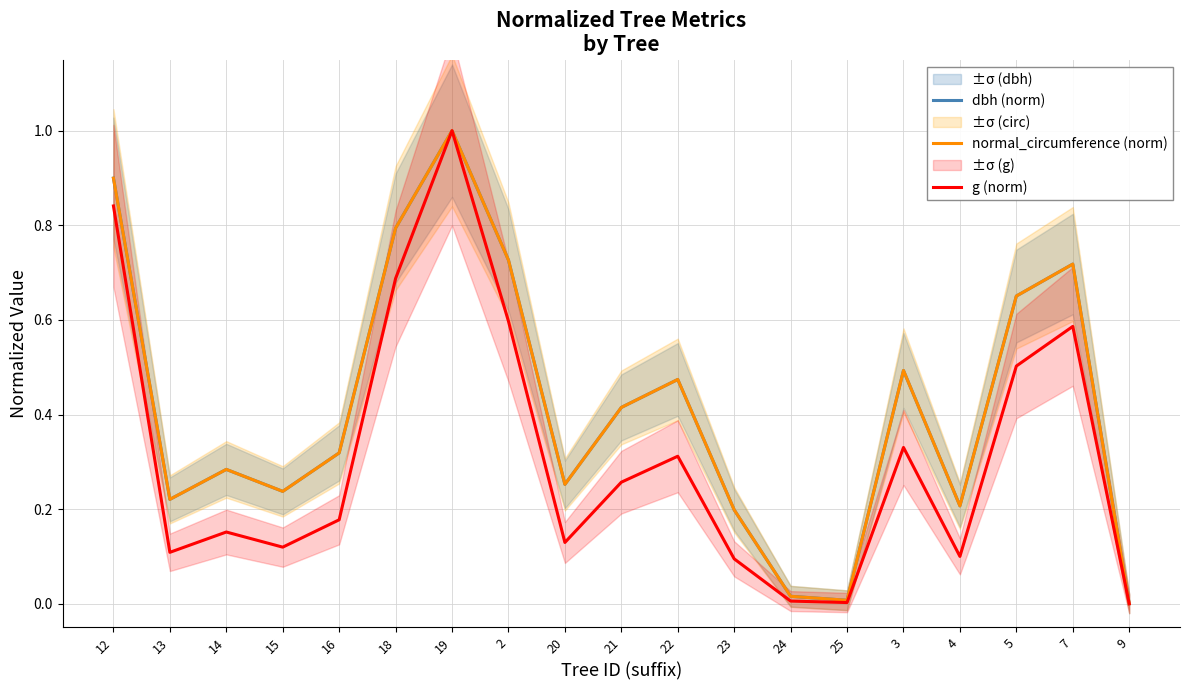

Reading left to right, list all the values displayed in this chart.

dbh (norm): 0.9	0.2	0.3	0.2	0.3	0.8	1.0	0.7	0.3	0.4	0.5	0.2	0.0	0.0	0.5	0.2	0.7	0.7	0.0
normal_circumference (norm): 0.9	0.2	0.3	0.2	0.3	0.8	1.0	0.7	0.3	0.4	0.5	0.2	0.0	0.0	0.5	0.2	0.7	0.7	0.0
g (norm): 0.8	0.1	0.2	0.1	0.2	0.7	1.0	0.6	0.1	0.3	0.3	0.1	0.0	0.0	0.3	0.1	0.5	0.6	0.0